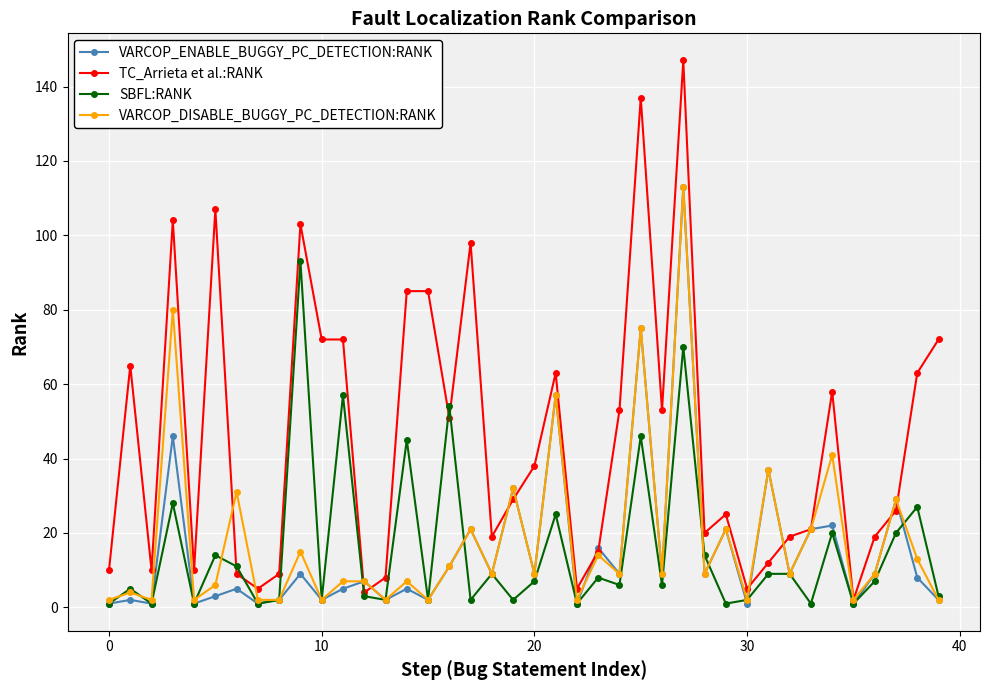

What is the maximum value for VARCOP_DISABLE_BUGGY_PC_DETECTION:RANK?

113